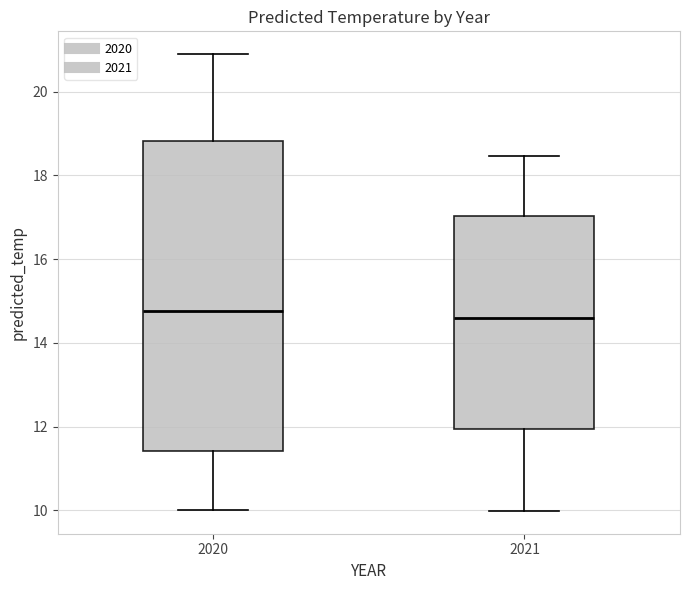

Which box is the tallest, from its lower edge to its upper edge?

2020